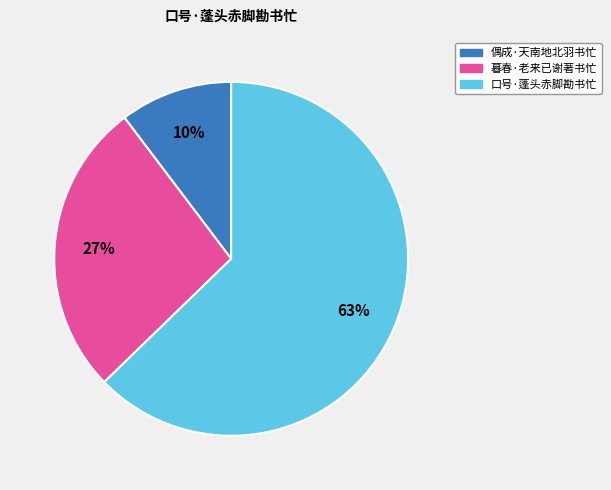

Between 口号·蓬头赤脚勘书忙 and 暮春·老来已谢著书忙, which is larger?

口号·蓬头赤脚勘书忙